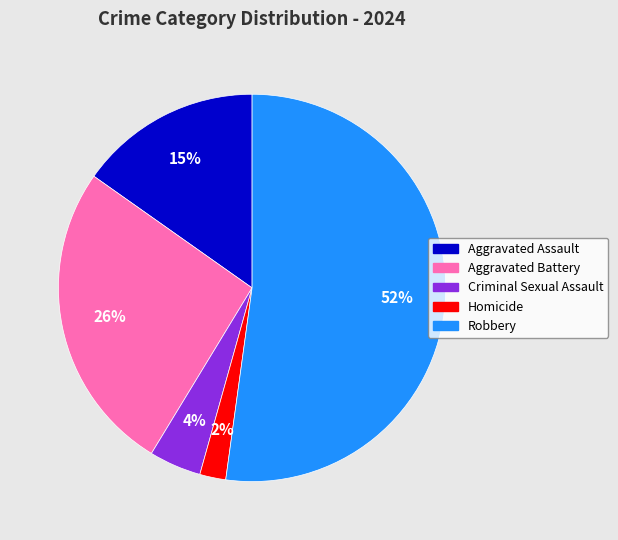

Is it true that Homicide is 2% of the pie?

True